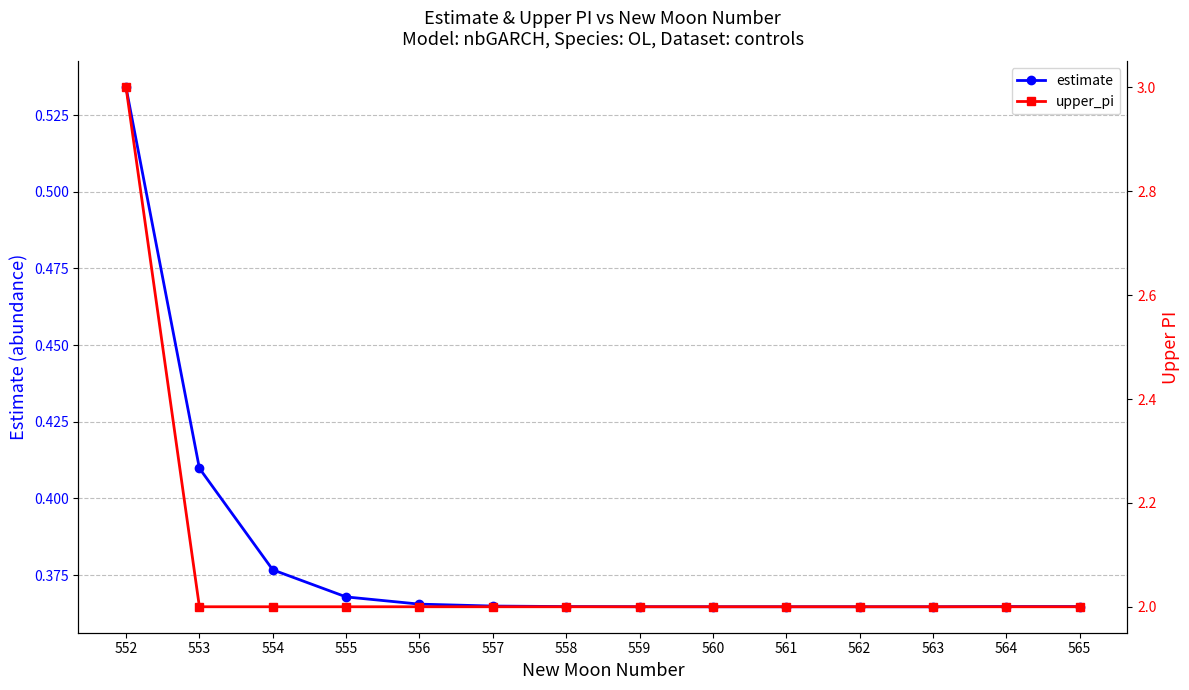

Is the value of estimate at 556 greater than the value of upper_pi at 560?

No